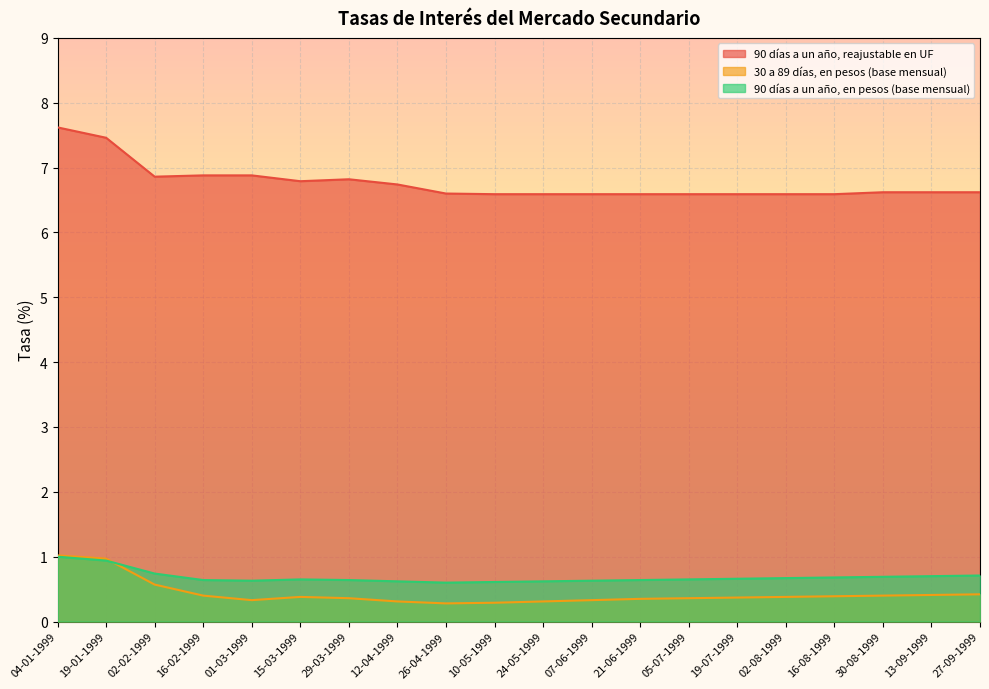

How many interior local valleys does the 90 días a un año, en pesos (base mensual) series have?

2